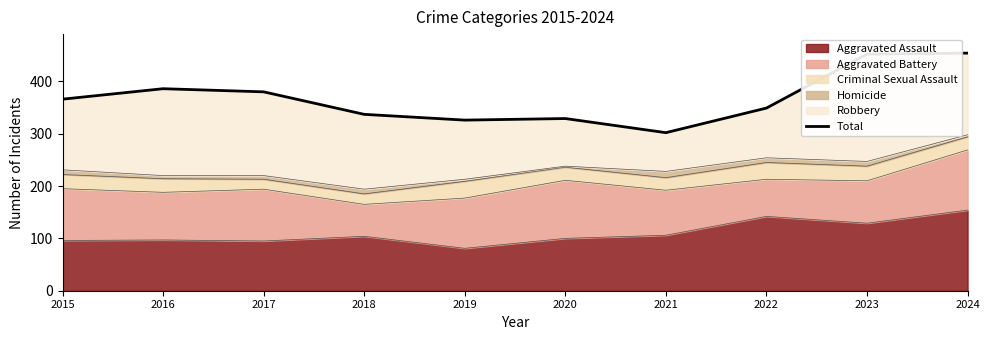

How many points are higher than both their immediate neighbors (excluding endpoints)?

2